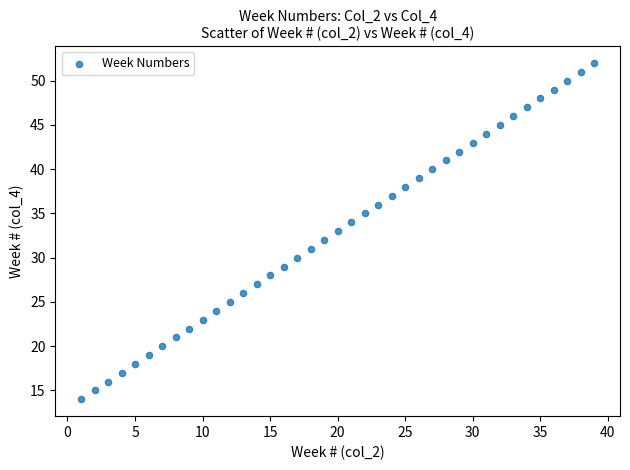

What is the range of X values (max minus min)?

38